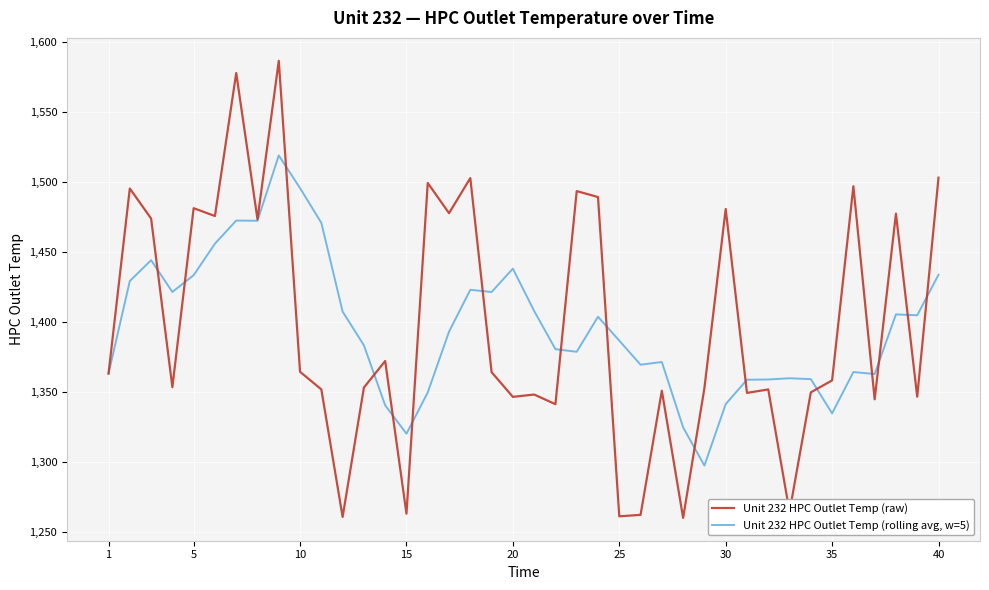

What are all the series names shown in the legend?

Unit 232 HPC Outlet Temp (raw), Unit 232 HPC Outlet Temp (rolling avg, w=5)